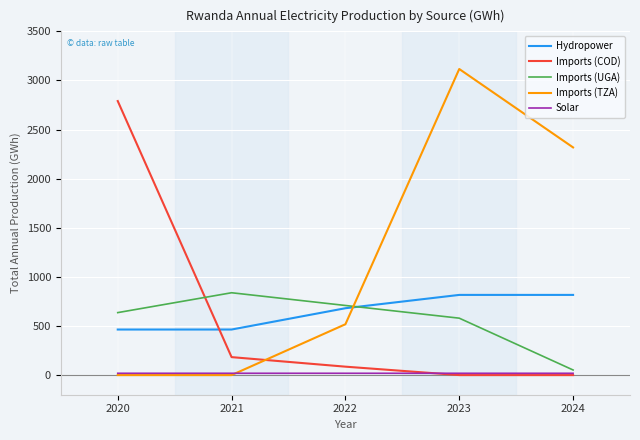

True or false: Imports (COD) has more than 0 interior local peaks.

False